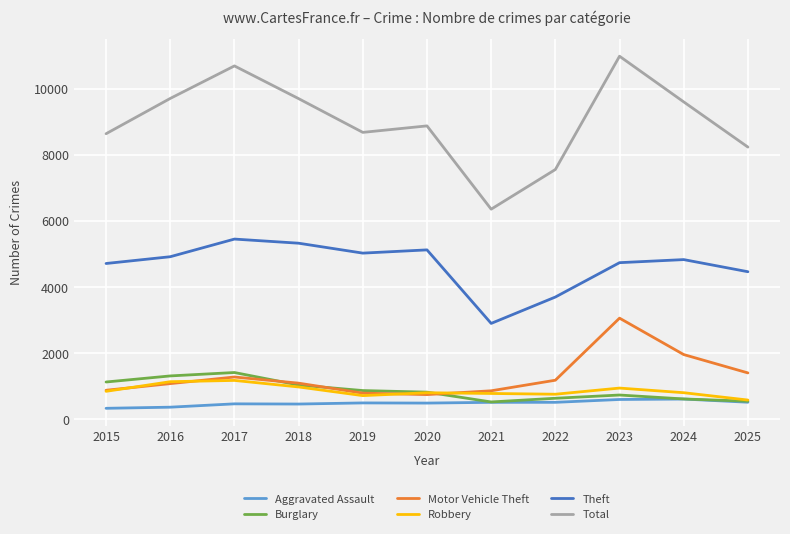

What is the sum of all Total values?

99016